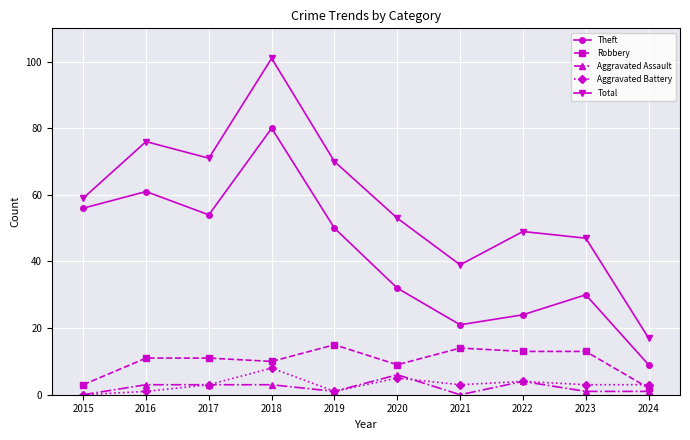

At how many categories does at least one series exceed 66?

4